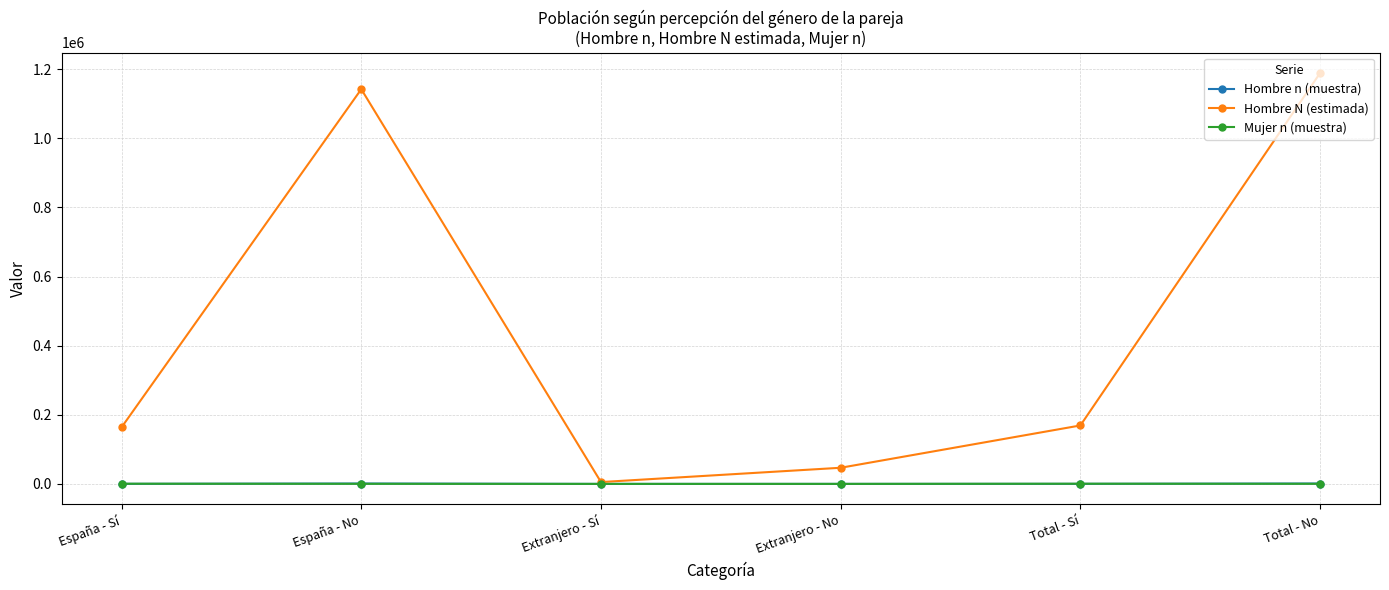

At which category is the sum across all series the highest?

Total - No